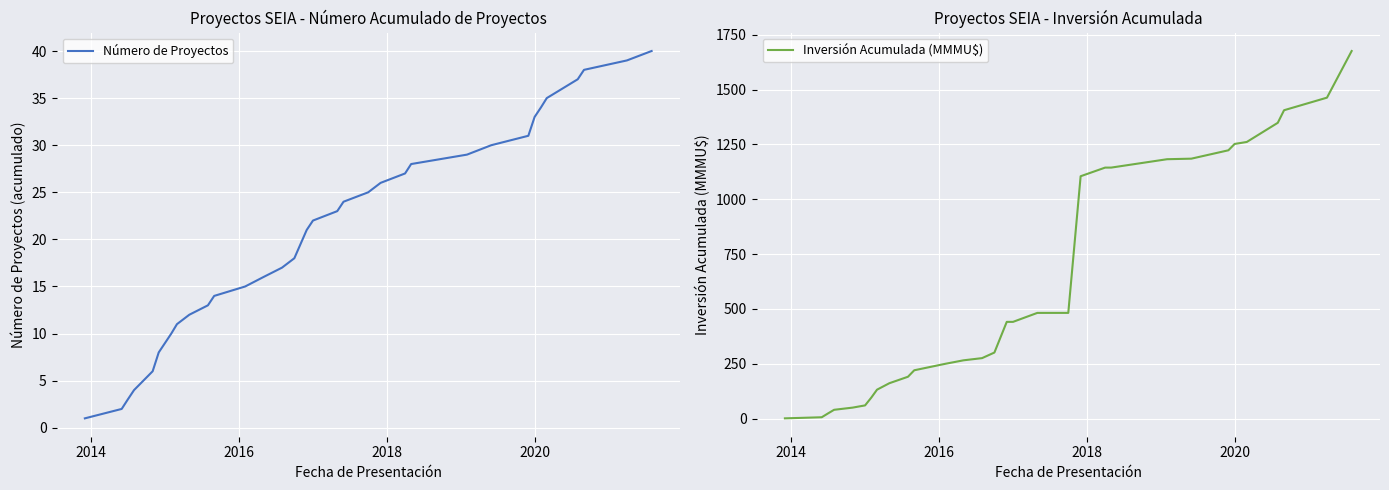

Is this an area chart (filled region under the line)?

No